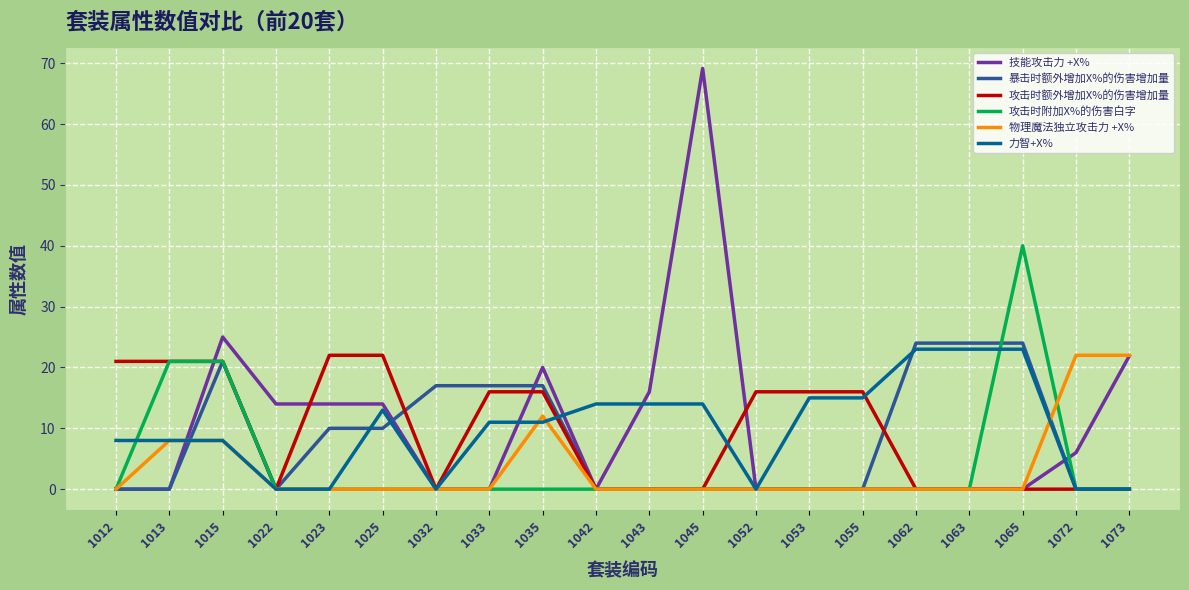

True or false: 技能攻击力 +X% and 攻击时额外增加X%的伤害增加量 intersect in this chart.

True